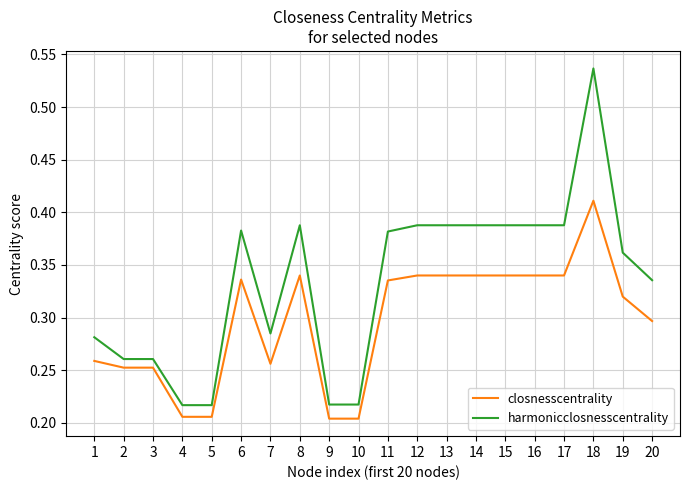

True or false: harmonicclosnesscentrality has more than 2 points higher than both neighbors.

True